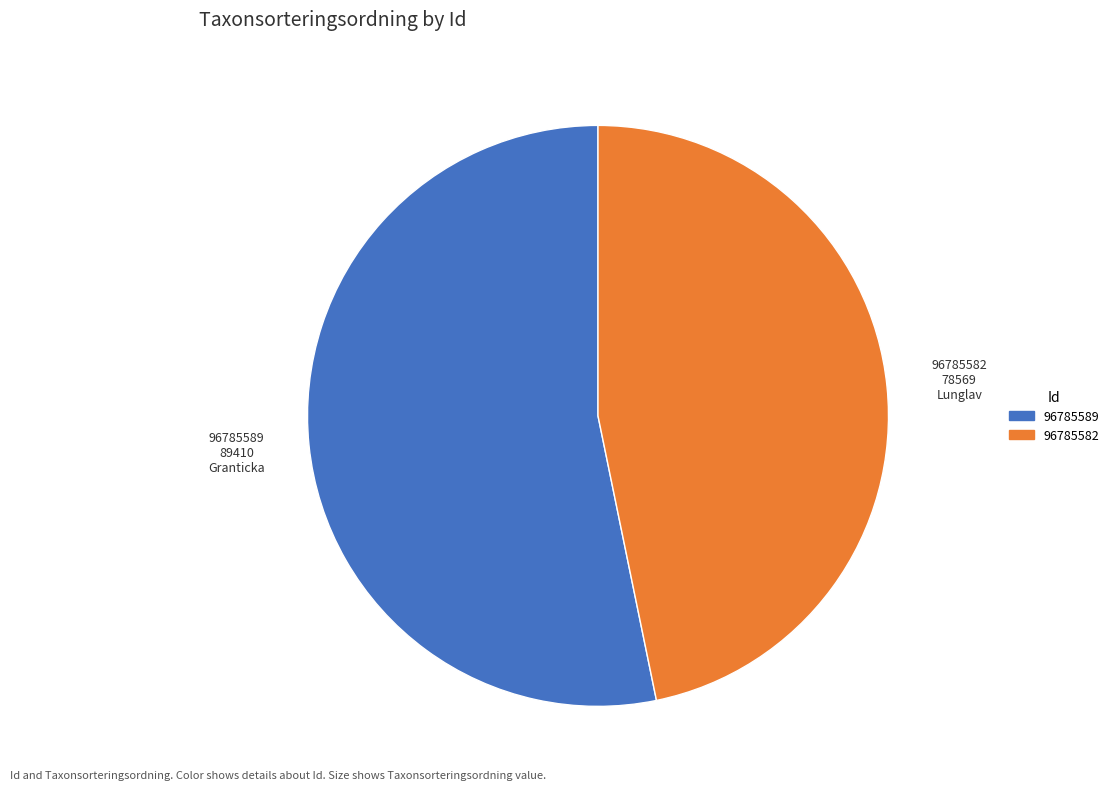

Between 96785582 and 96785589, which is larger?

96785589